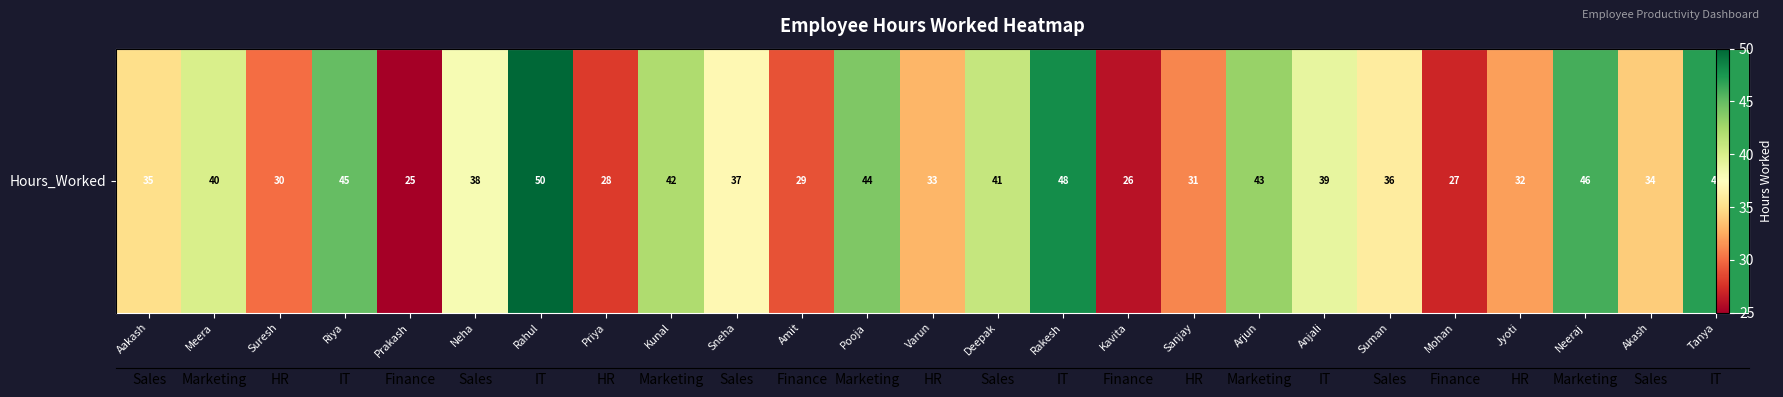

List the labels in order of value, largest first.

Rahul, Rakesh, Tanya, Neeraj, Riya, Pooja, Arjun, Kunal, Deepak, Meera, Anjali, Neha, Sneha, Suman, Aakash, Akash, Varun, Jyoti, Sanjay, Suresh, Amit, Priya, Mohan, Kavita, Prakash